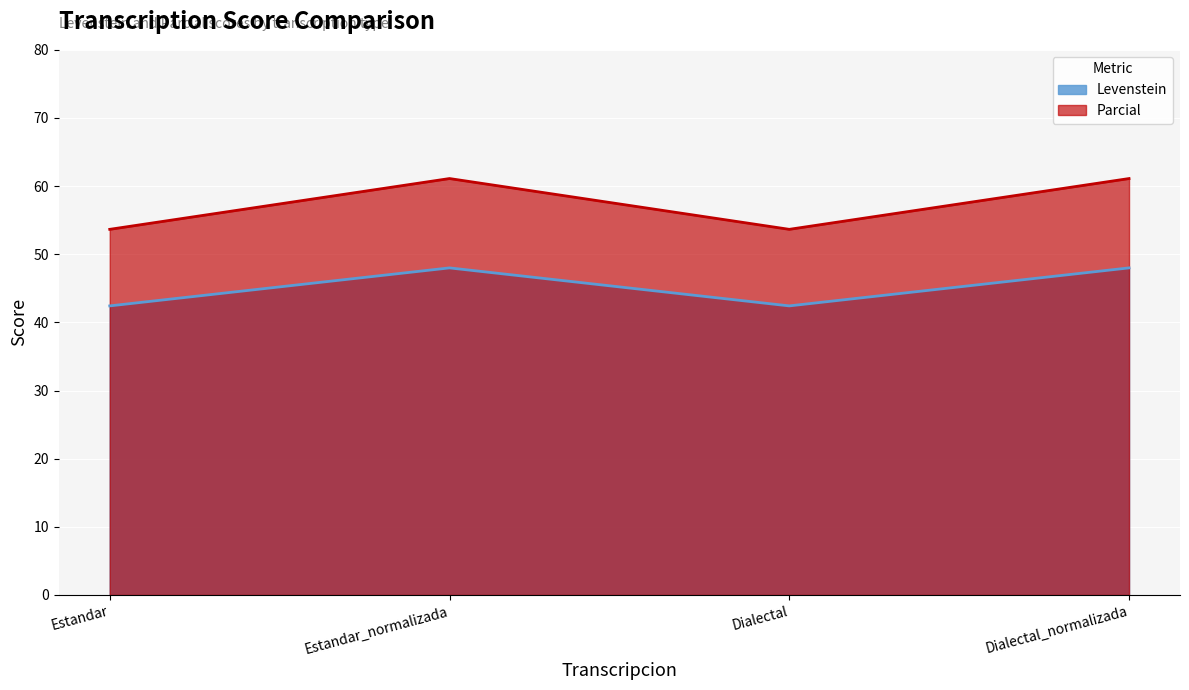

What are all the series names shown in the legend?

Levenstein, Parcial